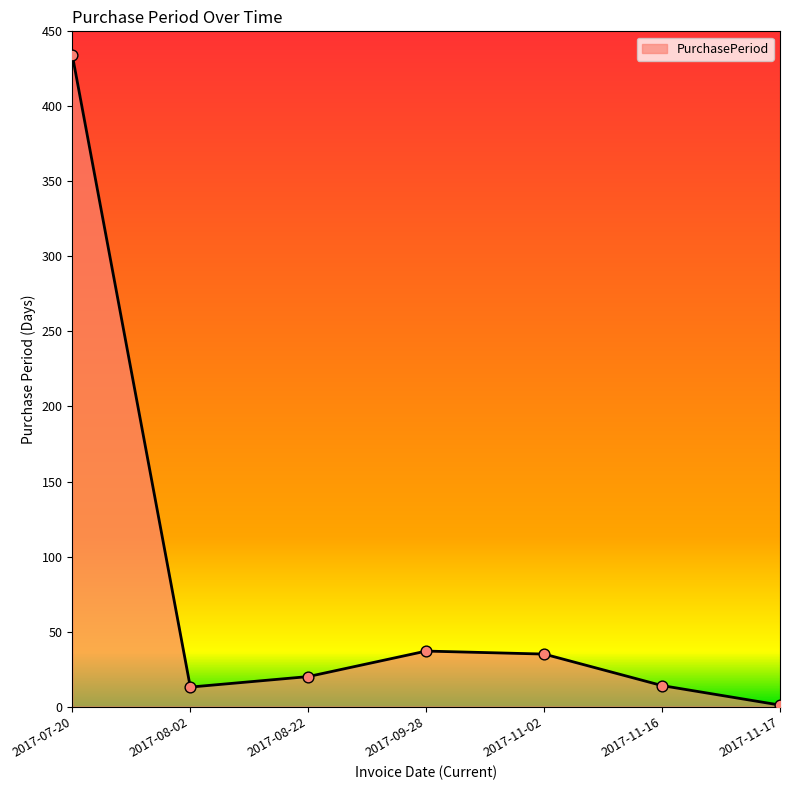

Approximately how many times larger is the value at 2017-08-02 compared to 2017-09-28?

0.4